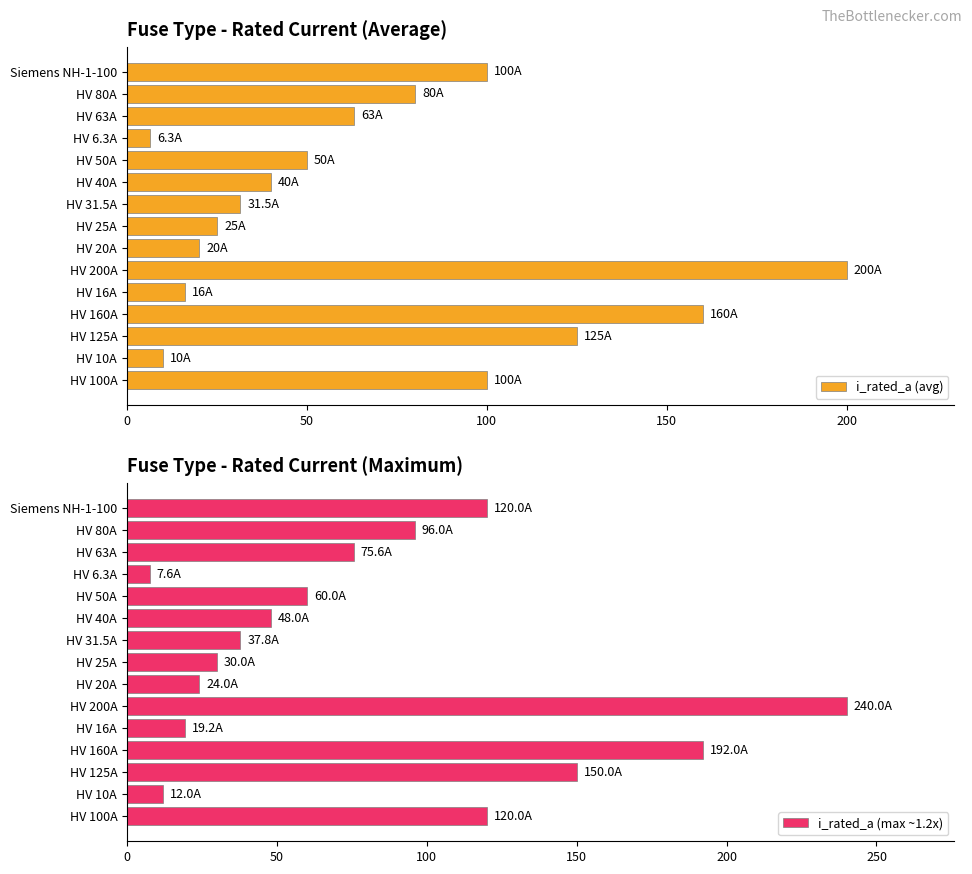

What is the minimum value for i_rated_a (avg)?

6.3